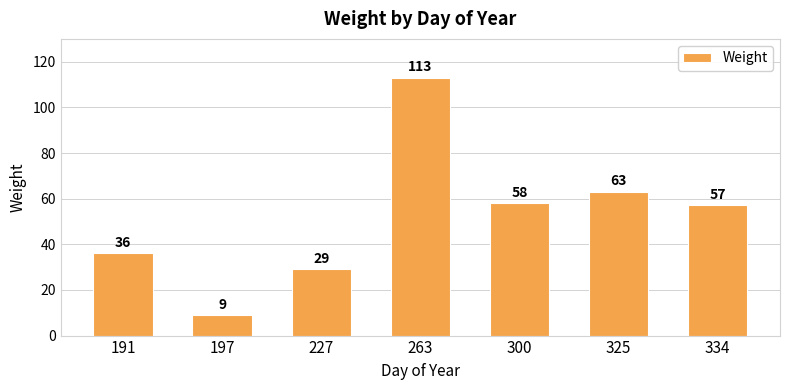

Count the number of categories in the chart.

7